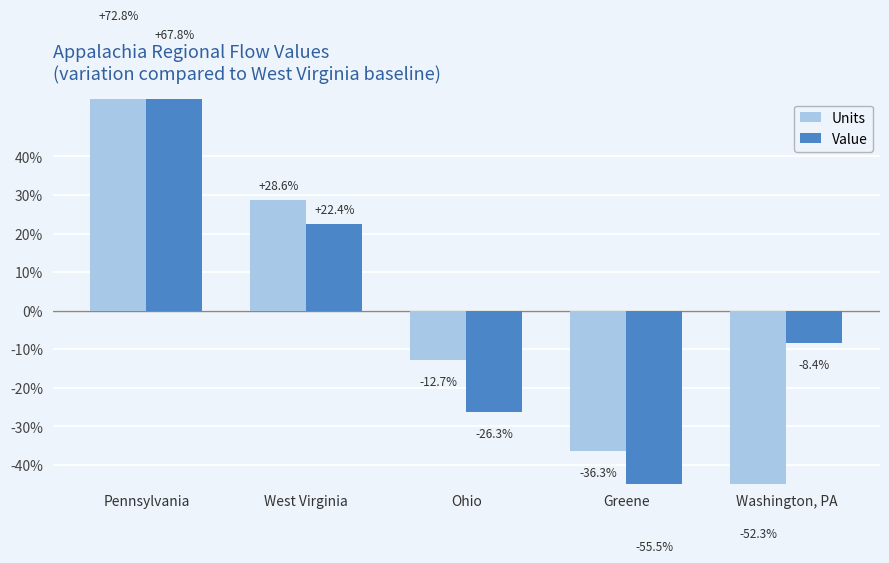

True or false: Units has a value of -36.3 at Greene.

True